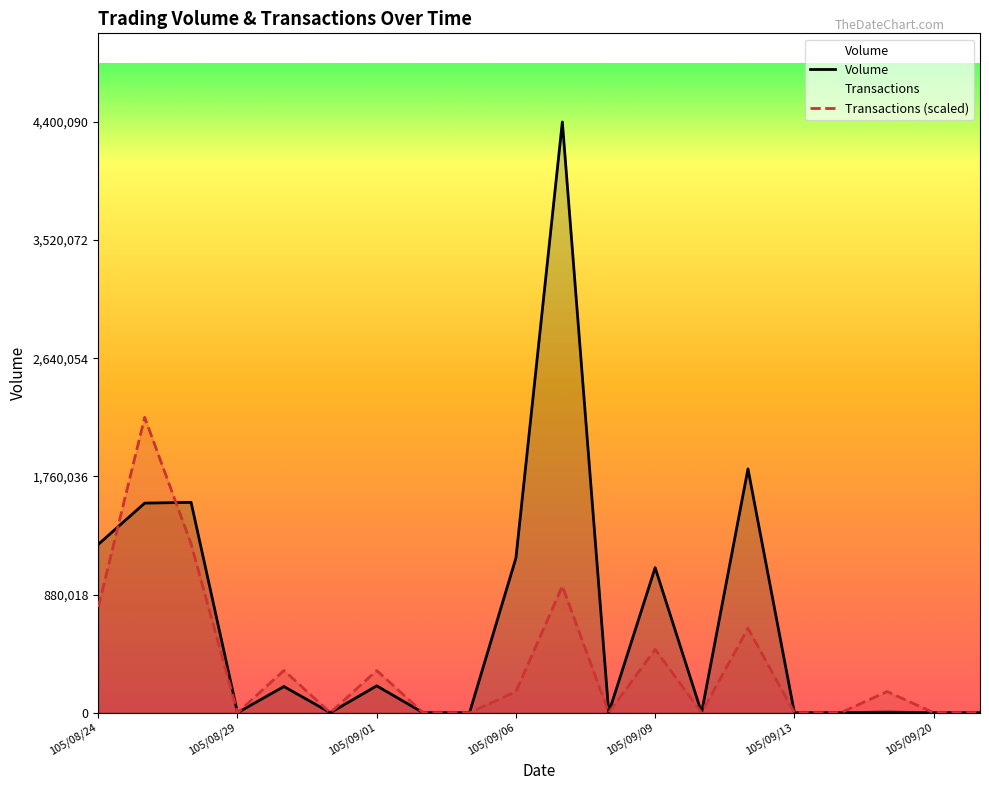

List the series in order of their peak value, highest first.

Volume, Transactions (scaled)